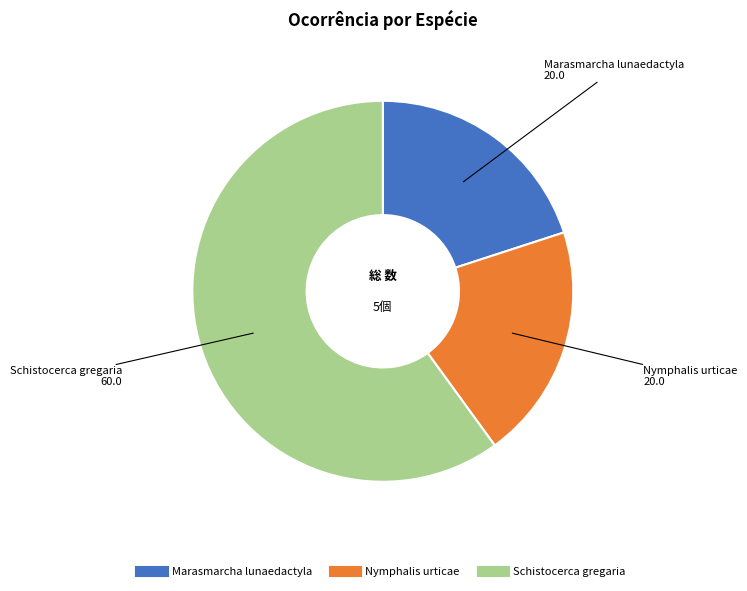

Is there any slice that represents more than half of the pie?

Yes